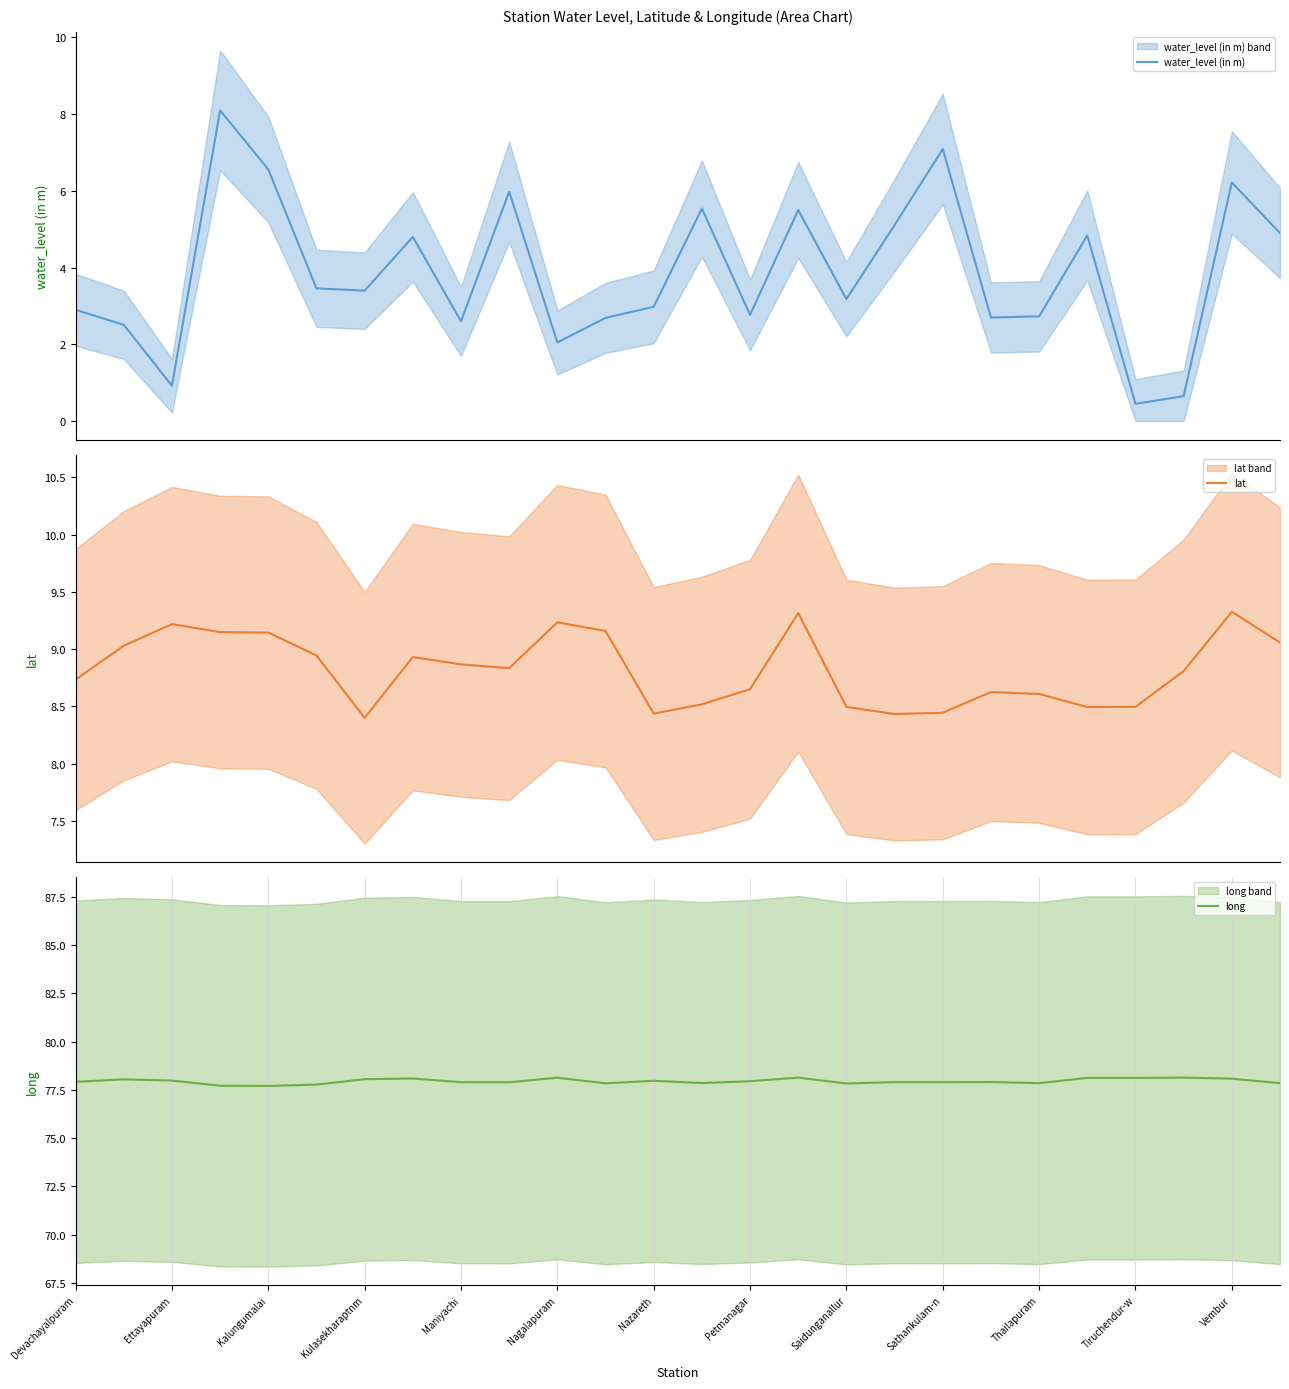

The lat series shows 13.2 at 15. True or false?

False